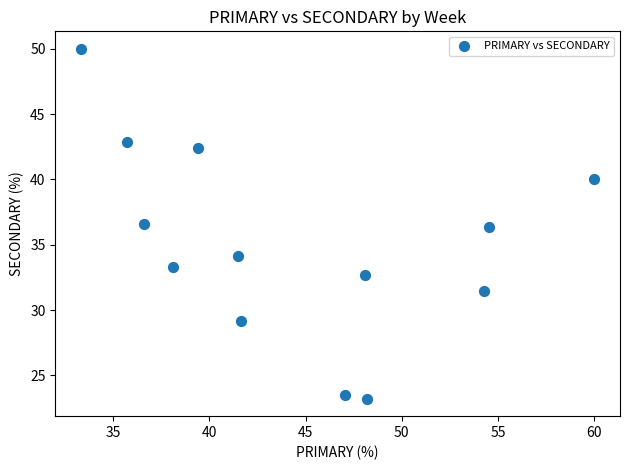

What is the range of X values (max minus min)?

26.7